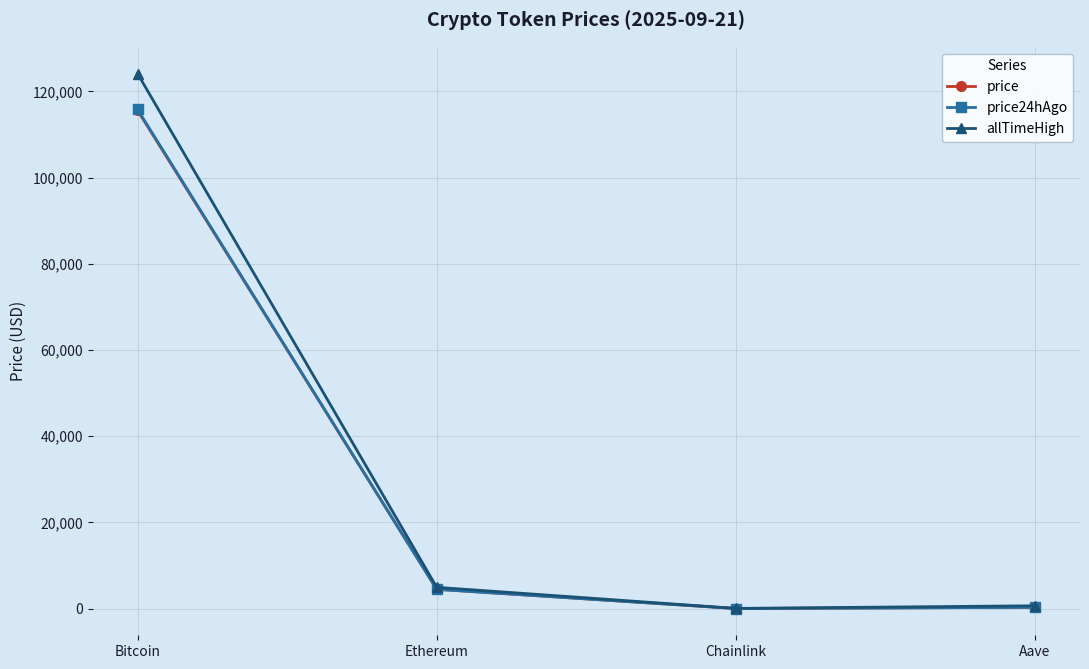

What is the label of the 3rd point from the right?

Ethereum